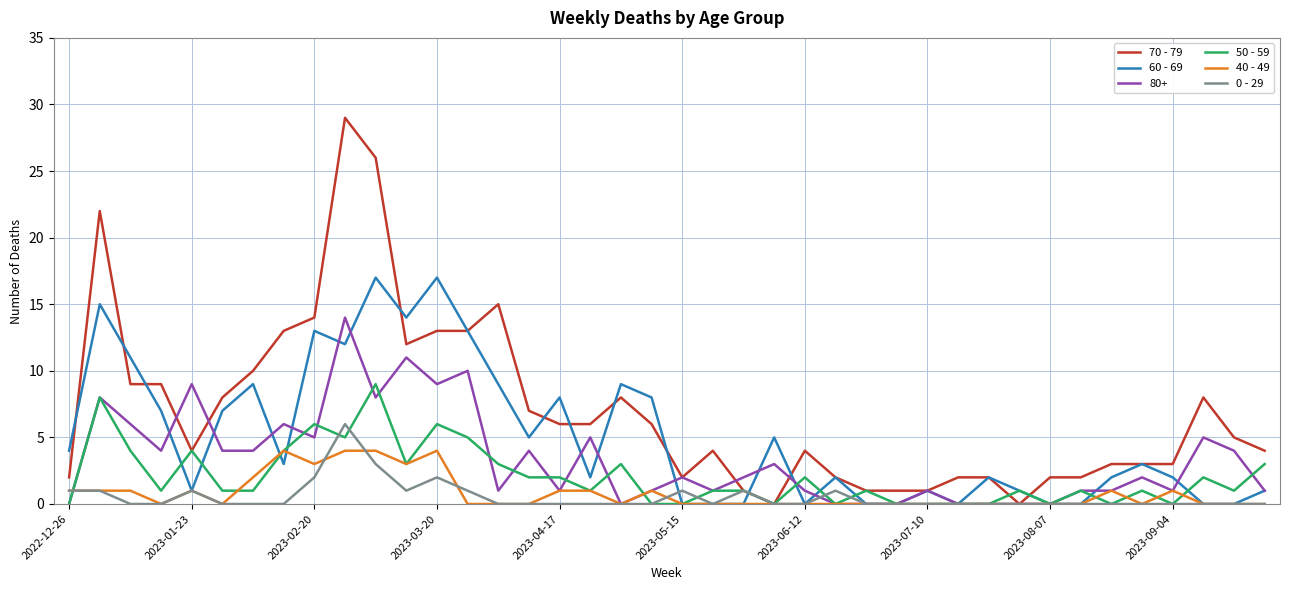

Which series has the largest total across all categories?

70 - 79